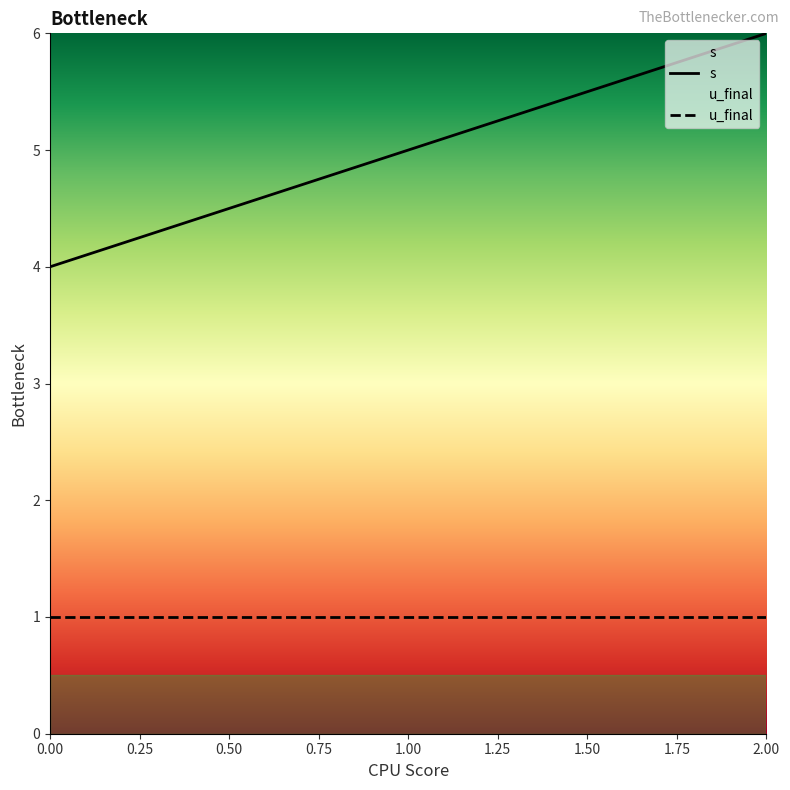

List the labels in order of value, smallest first.

0, 1, 2